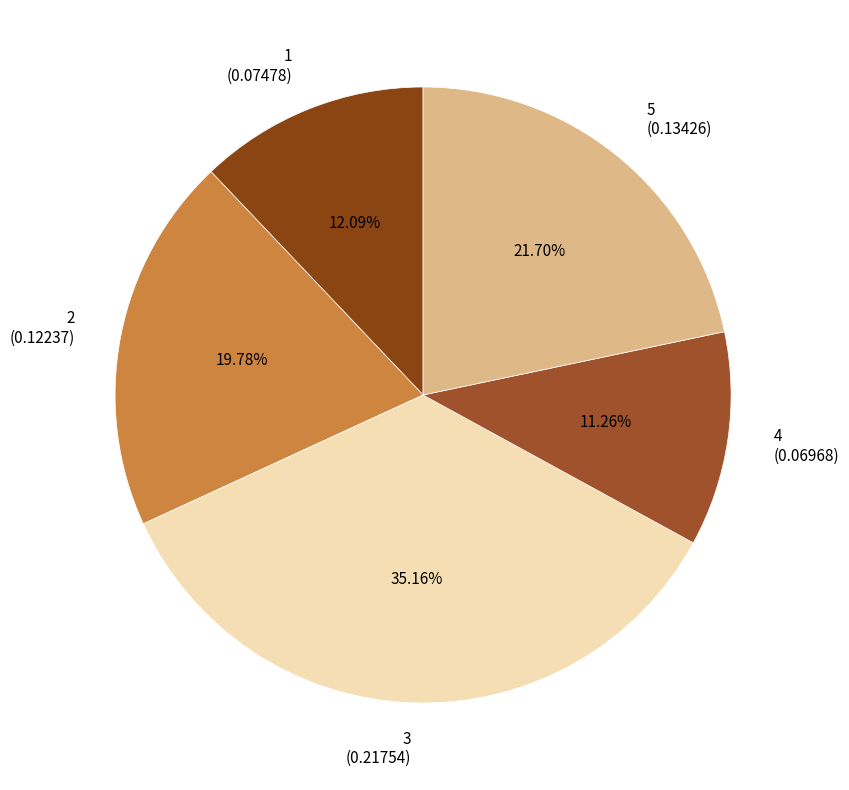

To the nearest percent, what is the difference between the 4 and 3 slice percentages?

24%